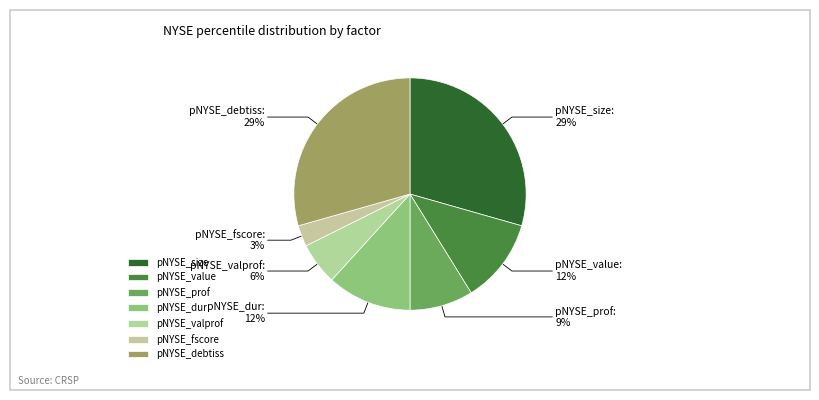

To the nearest percent, what is the difference between the pNYSE_fscore and pNYSE_size slice percentages?

26%